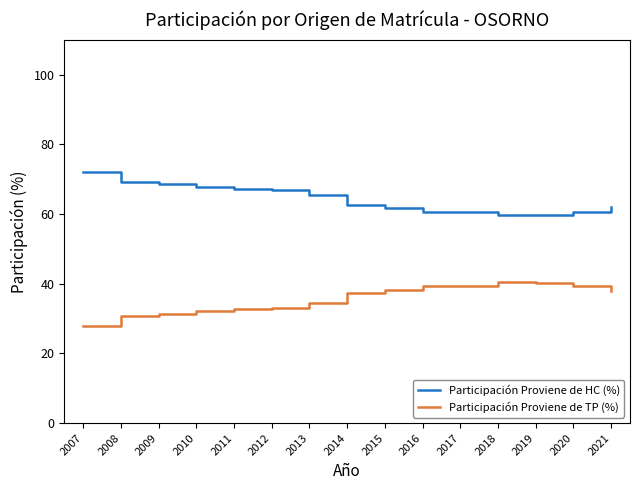

Is the value of Participación Proviene de TP (%) at 2019 greater than the value of Participación Proviene de HC (%) at 2017?

No